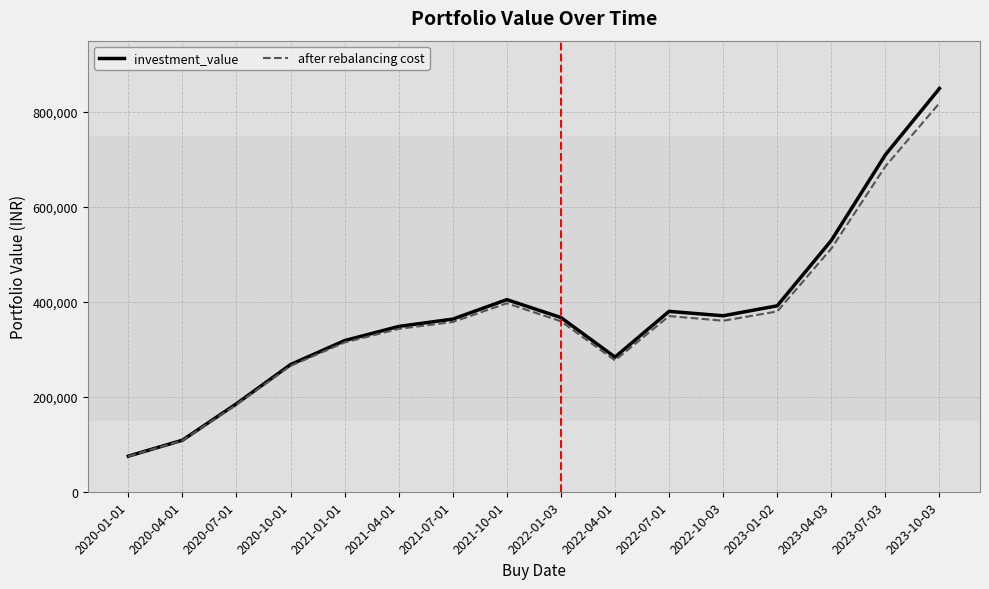

What is the difference between the investment_value values at 2022-01-03 and 2020-10-01?

99030.4